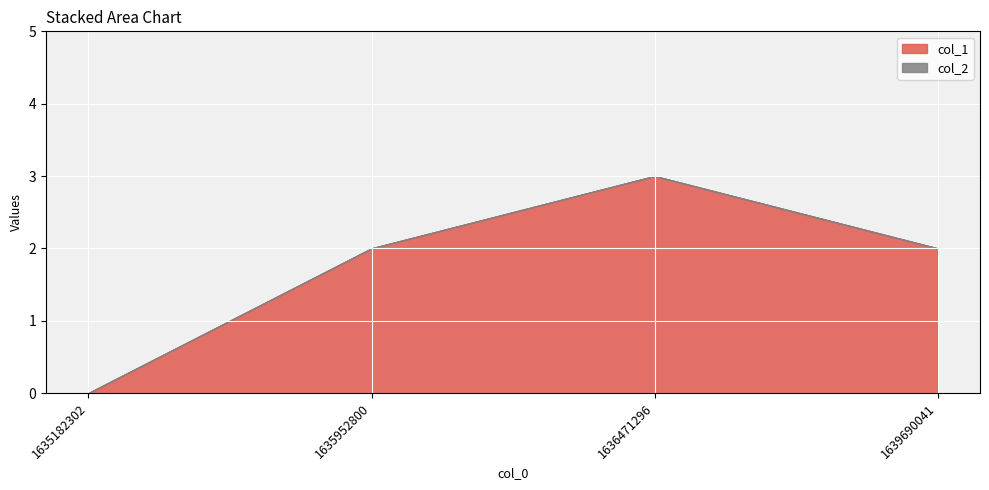

Reading left to right, transcribe all the data shown in this chart.

col_1: 0	2	3	2
col_2: 0	0	0	0